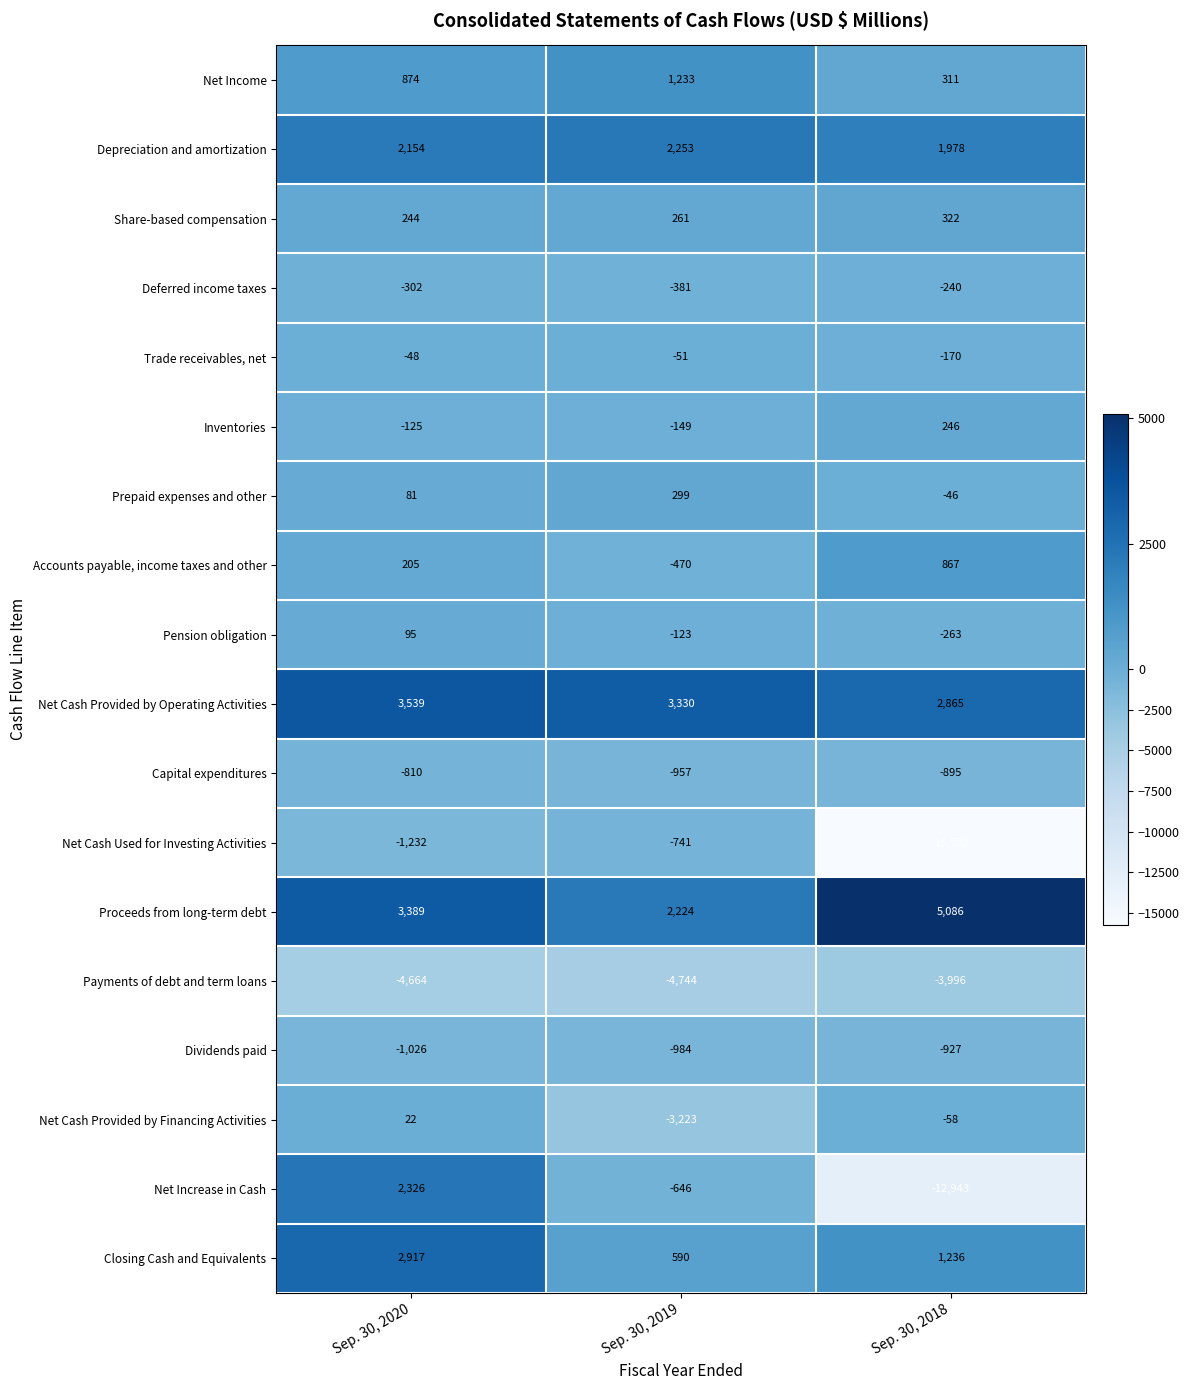

Which series changed the most between Sep. 30, 2020 and Sep. 30, 2018?

Net Increase in Cash